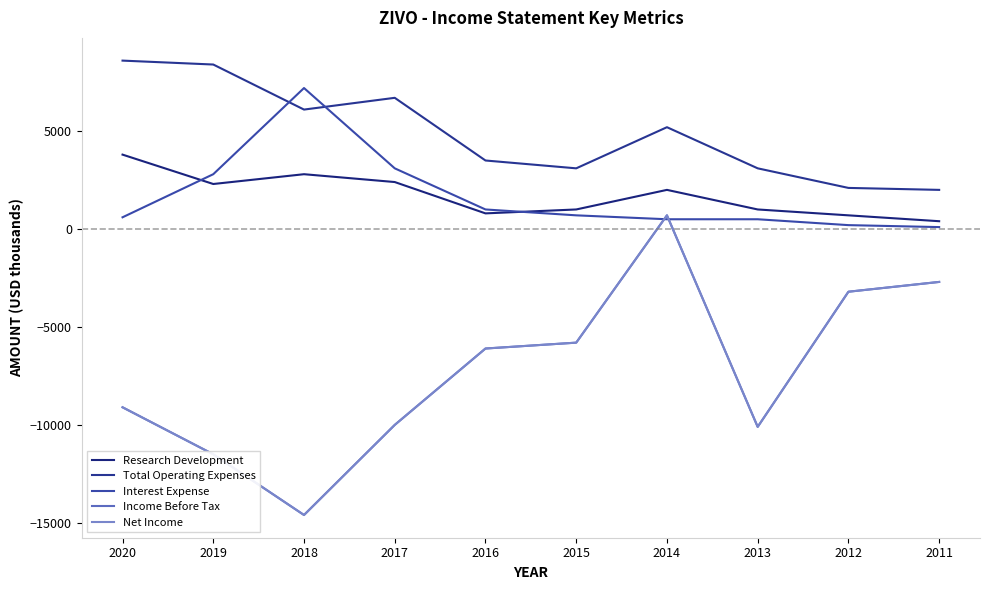

Where is Net Income nearest to the value -6950?

2016